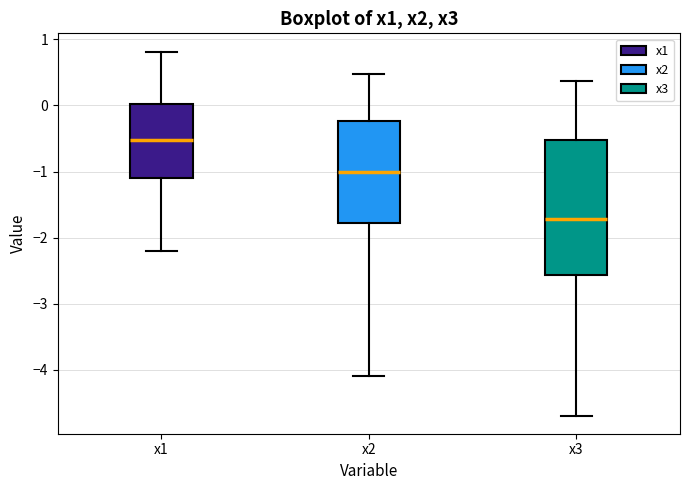

Which box is the tallest, from its lower edge to its upper edge?

x3